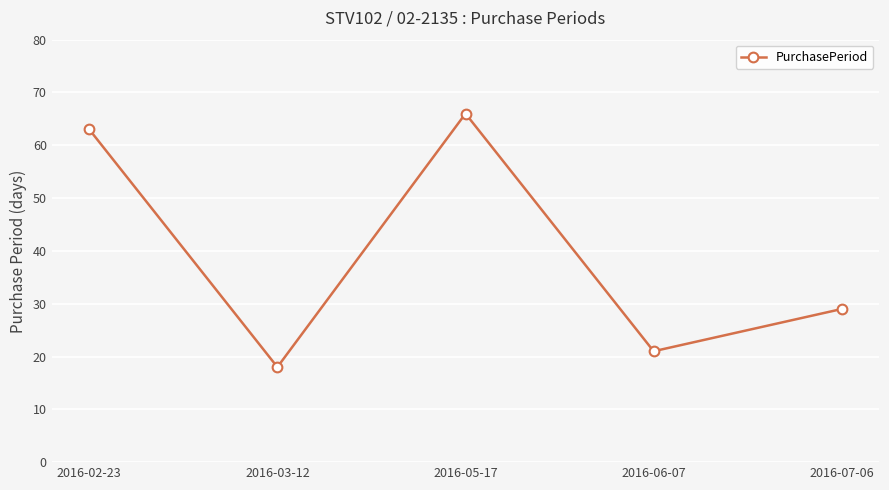

How many points are lower than both their immediate neighbors (excluding endpoints)?

2